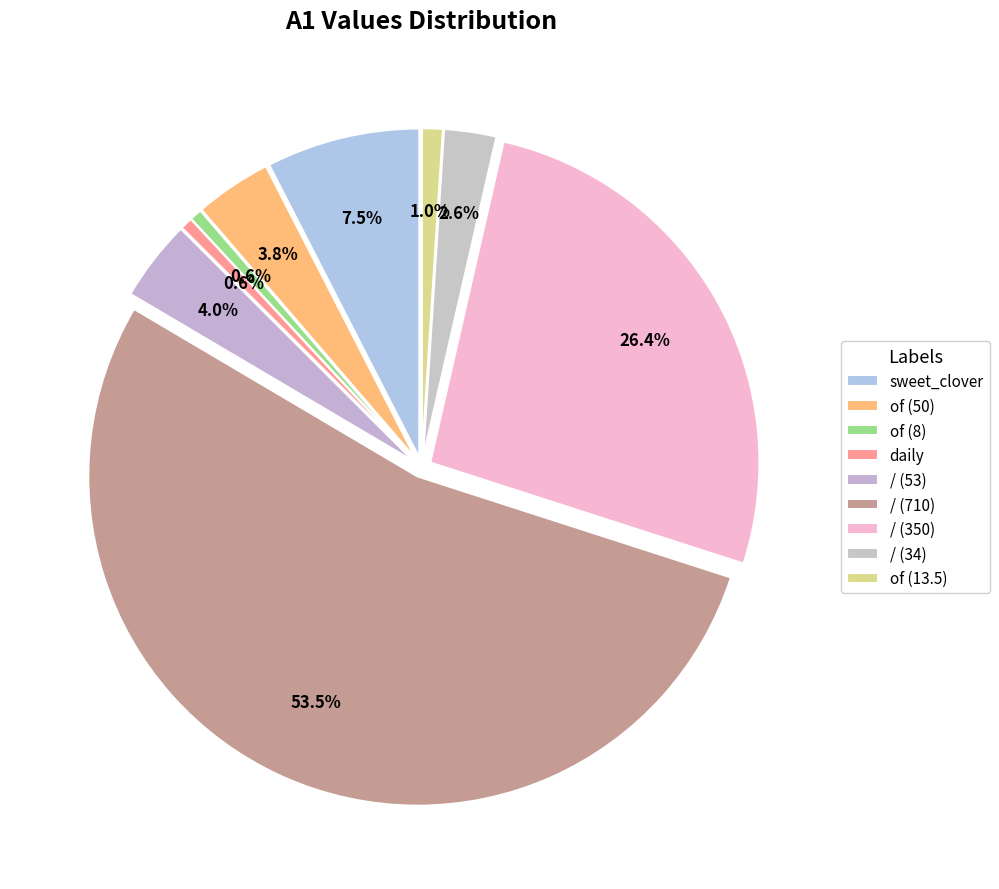

To the nearest percent, what is the difference between the / and / slice percentages?

27%